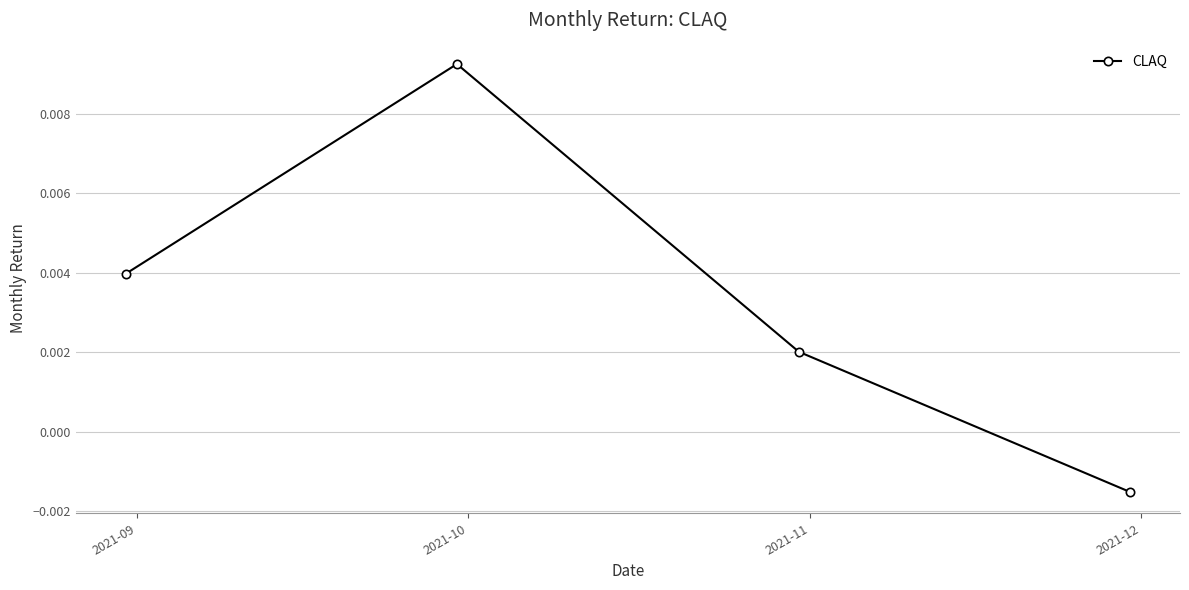

How many values are between 0 and 1?

3